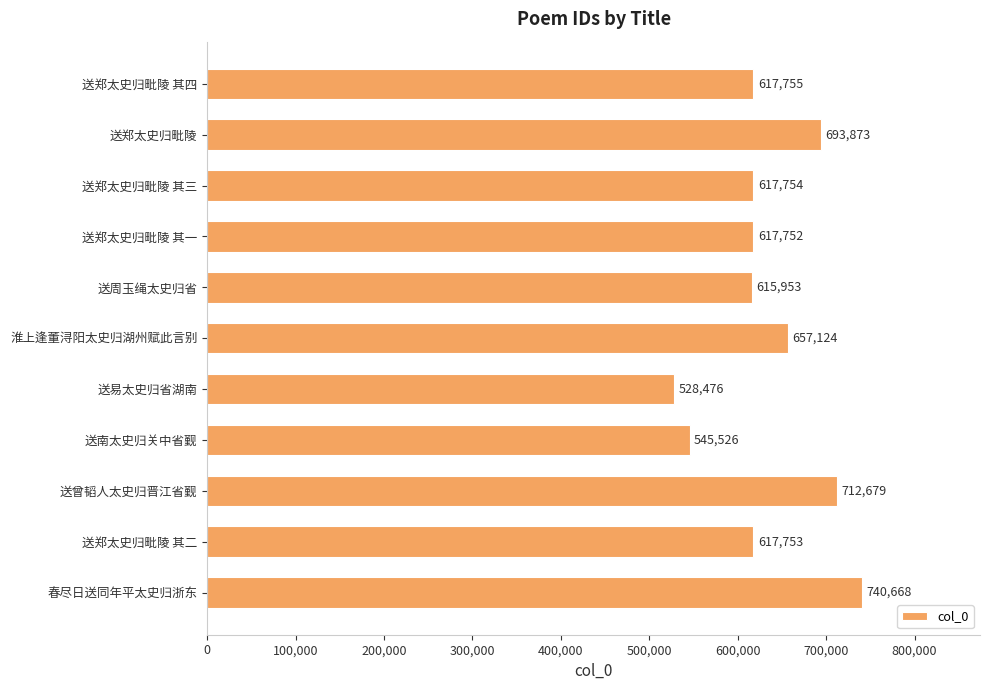

Rank the categories by value from highest to lowest.

春尽日送同年平太史归浙东, 送曾韬人太史归晋江省觐, 送郑太史归毗陵, 淮上逢董浔阳太史归湖州赋此言别, 送郑太史归毗陵 其四, 送郑太史归毗陵 其三, 送郑太史归毗陵 其二, 送郑太史归毗陵 其一, 送周玉绳太史归省, 送南太史归关中省觐, 送易太史归省湖南